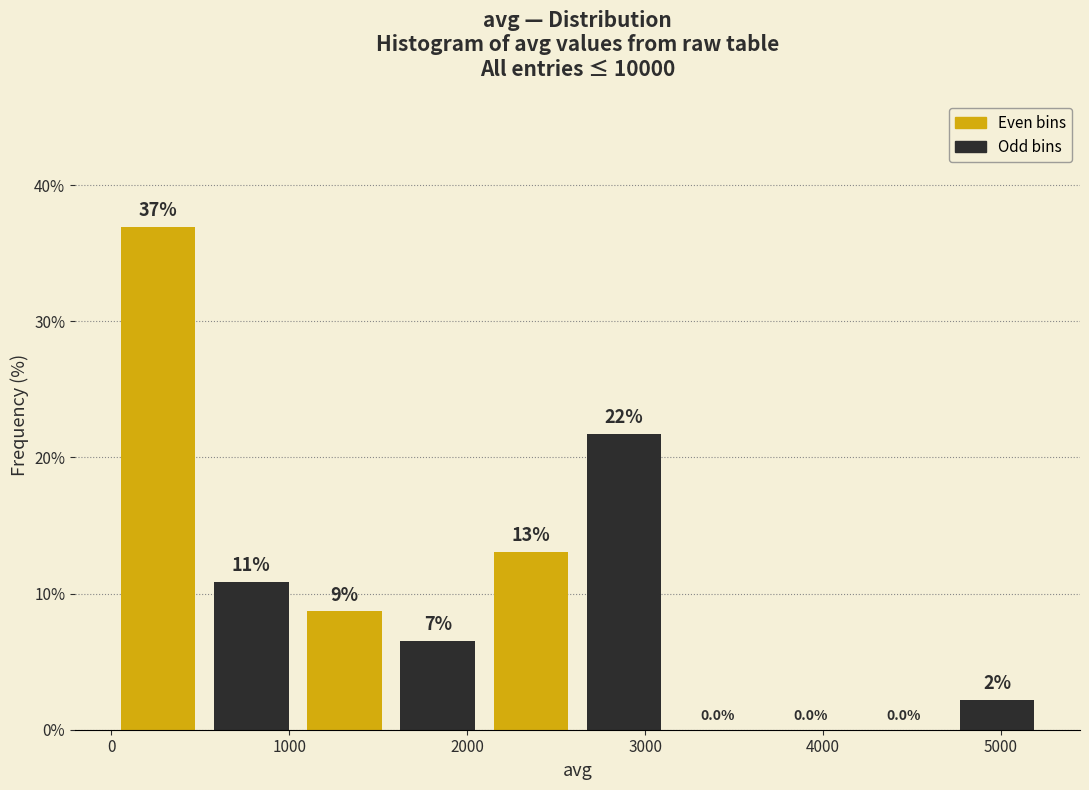

Over which range of the x-axis is the bar tallest?

0 to 500